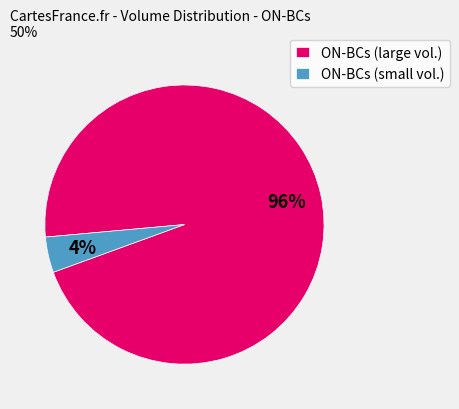

Which slice is the smallest?

ON-BCs (small vol.)